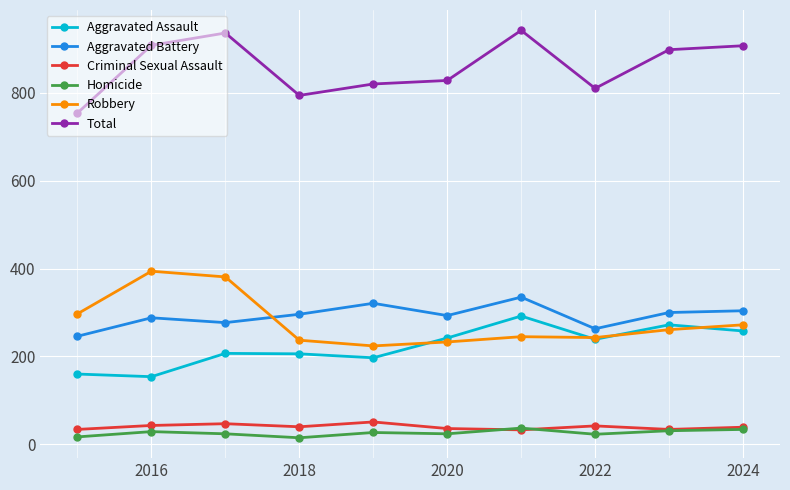

What is the average value of the Aggravated Battery series?

292